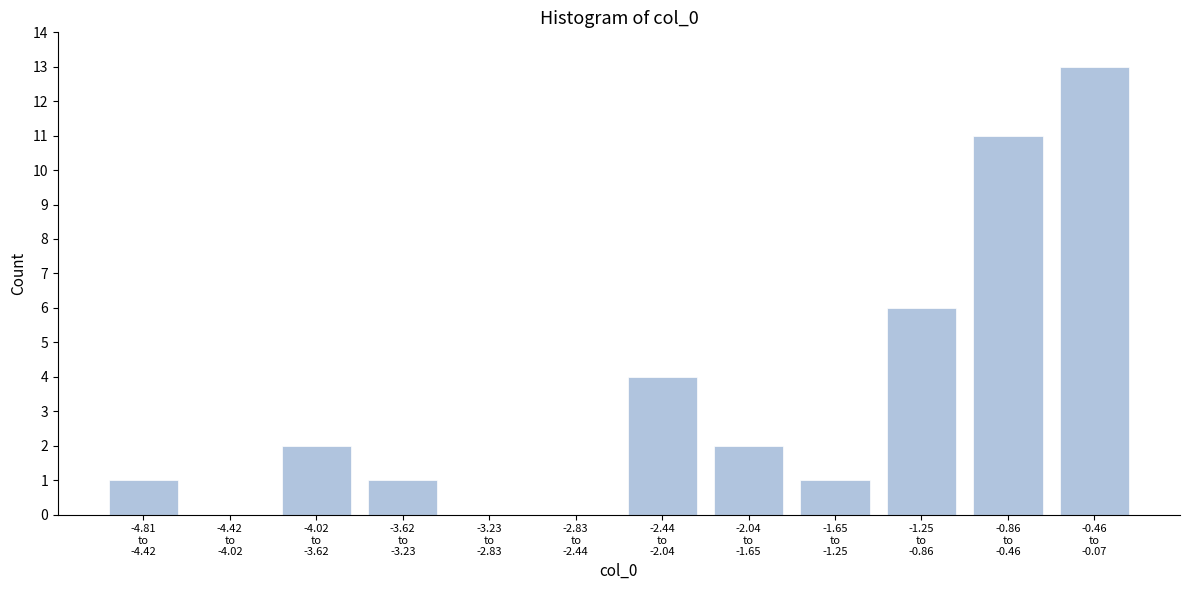

What is the greatest value displayed?

13